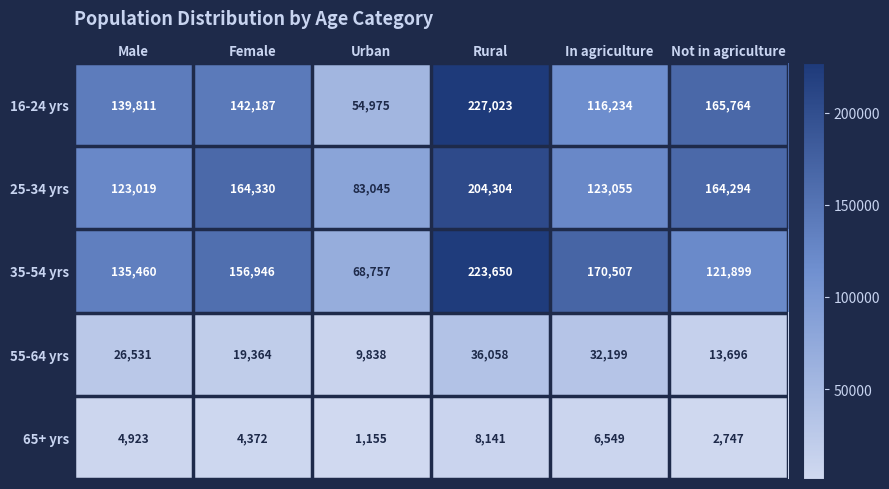

Count the number of data series in this chart.

5